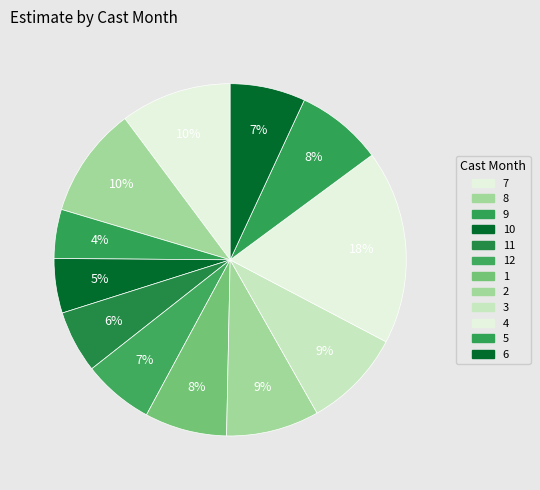

What is the largest slice in the pie chart?

4